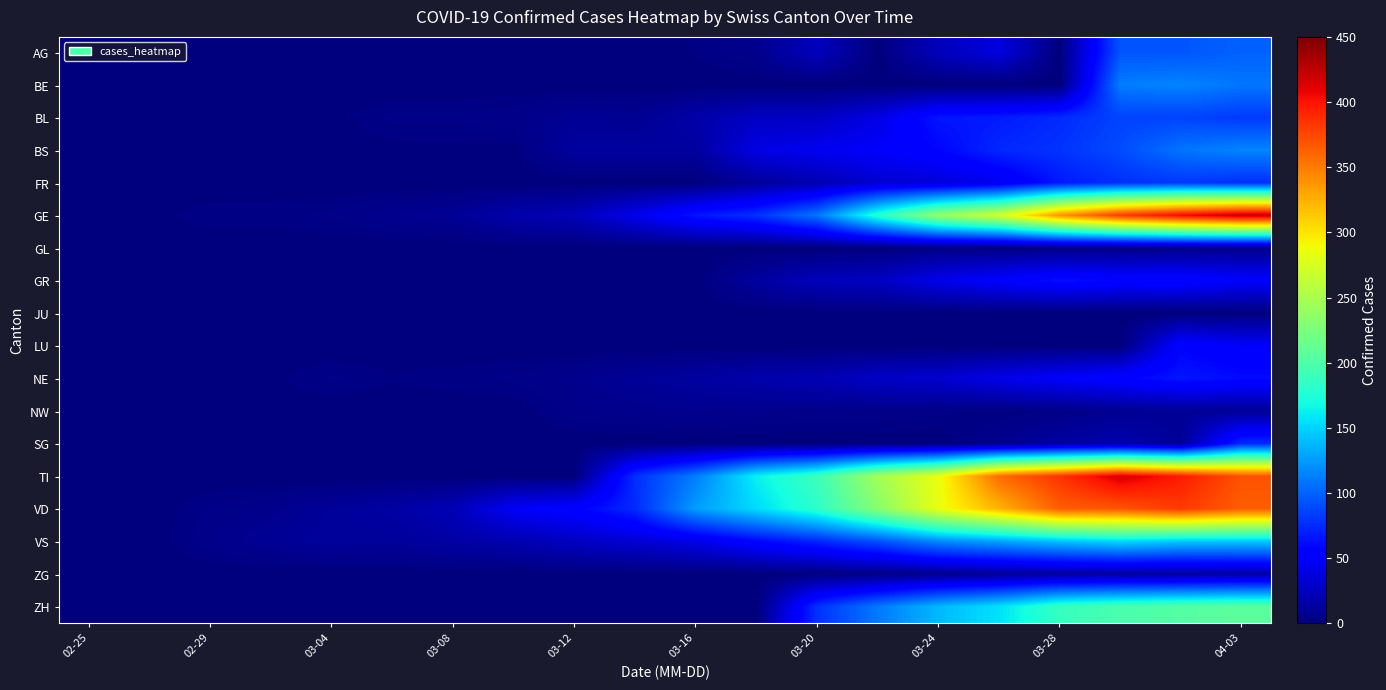

At how many categories does at least one series exceed 356?

5